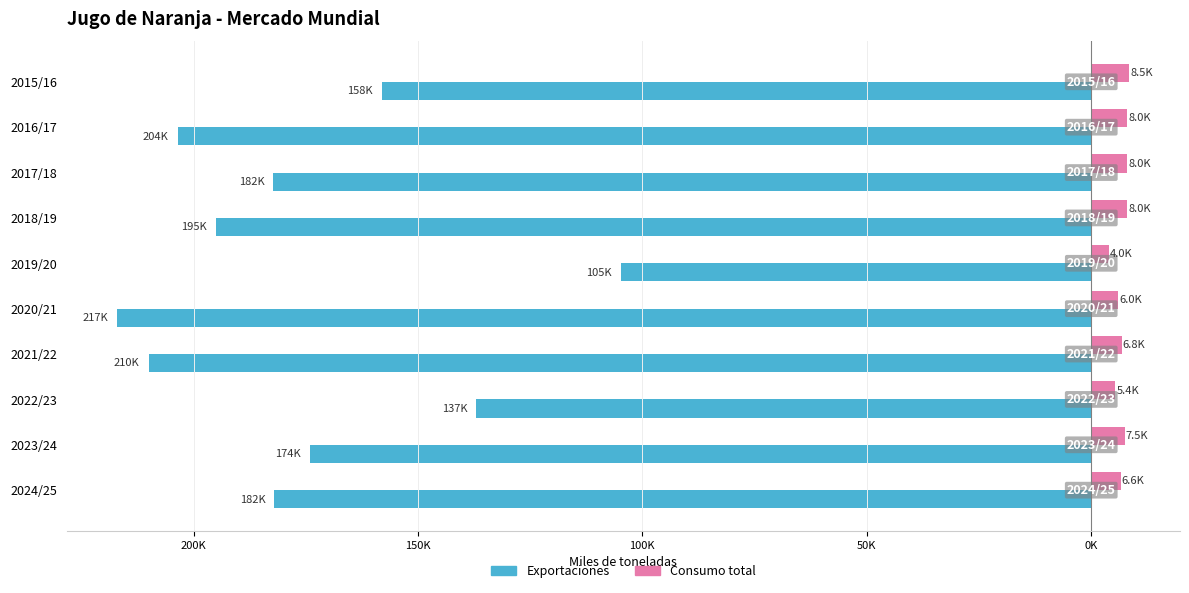

What are all the series names shown in the legend?

Exportaciones, Consumo total